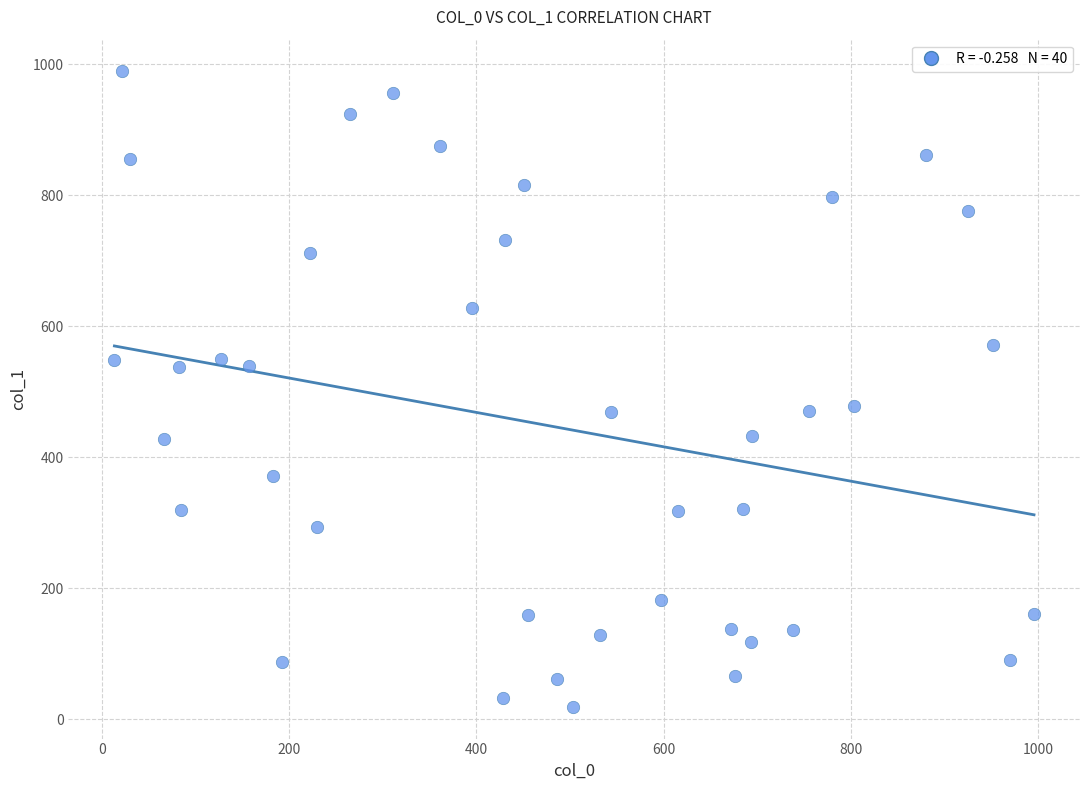

What is the range of Y values (max minus min)?

970.0